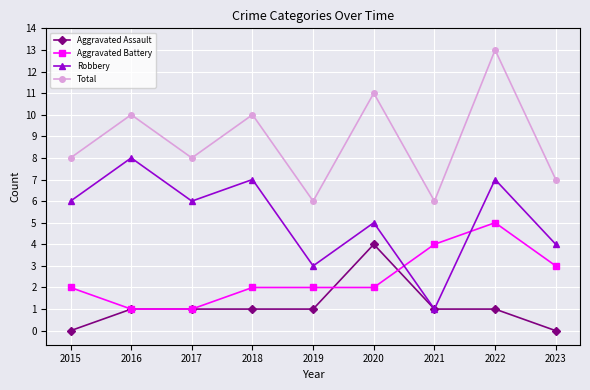

How many Aggravated Battery values are between 2 and 3?

5